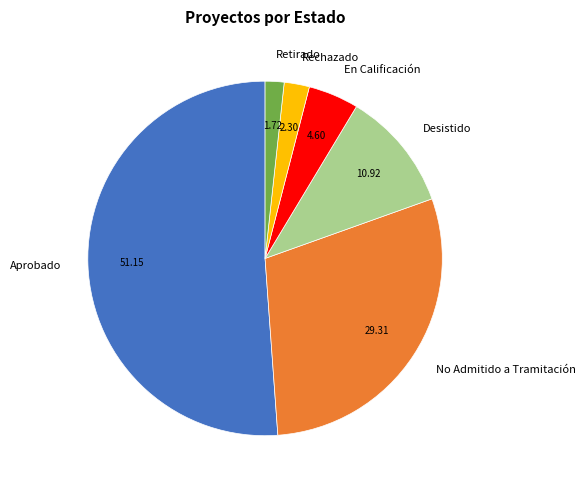

Combined, do Aprobado and Retirado account for over 50%?

Yes